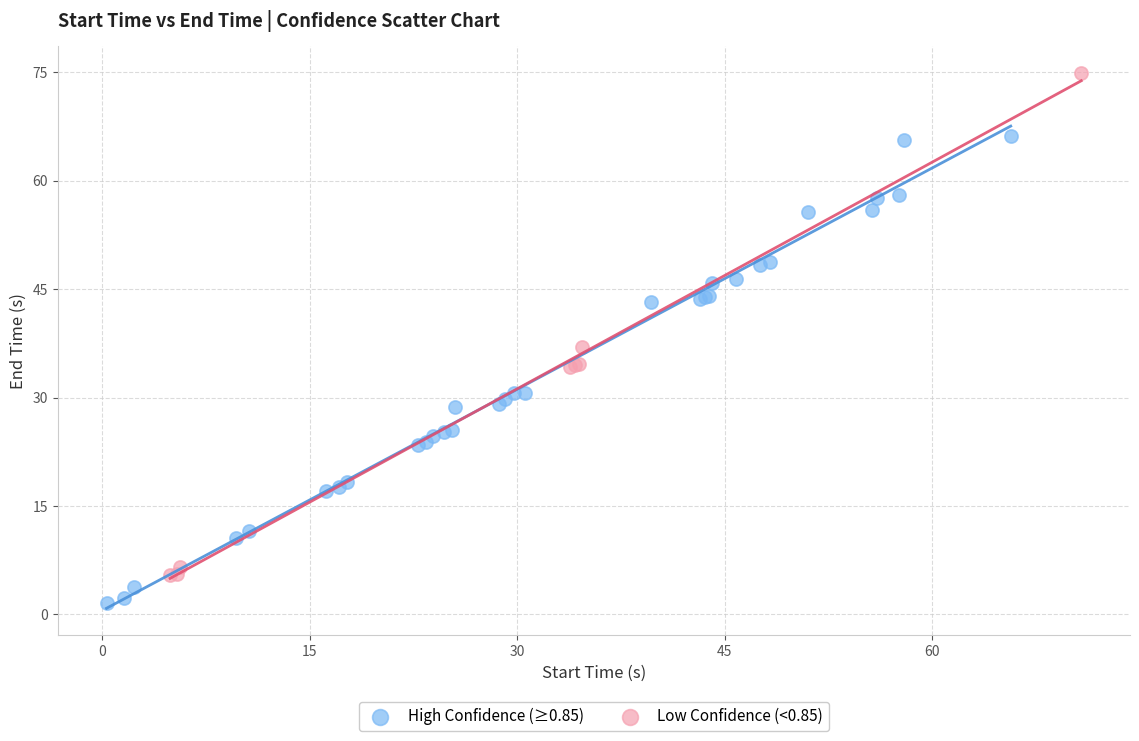

Which series has the largest Y range (max minus min)?

Low Confidence (<0.85)